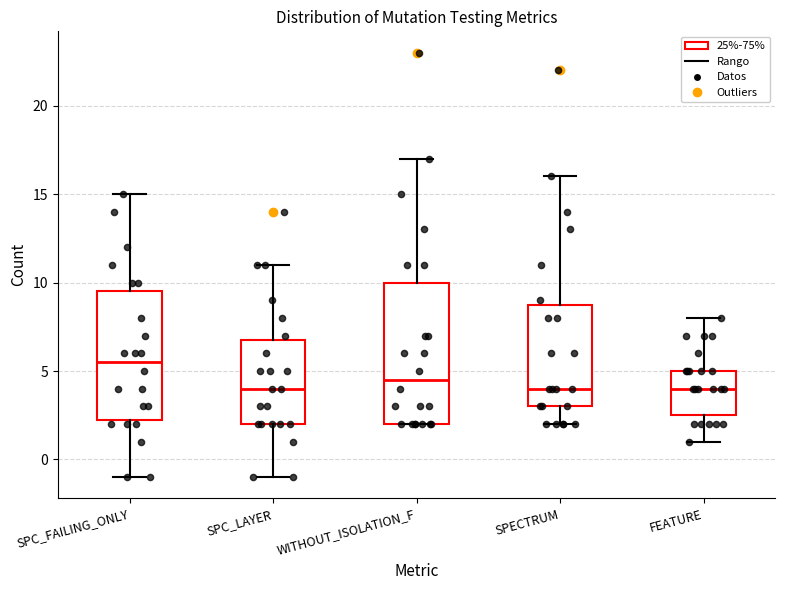

Where is the lower edge of the box for SPECTRUM on the y-axis? The values are not printed on the chart, so give them approximately, as read against the axis.

3.0